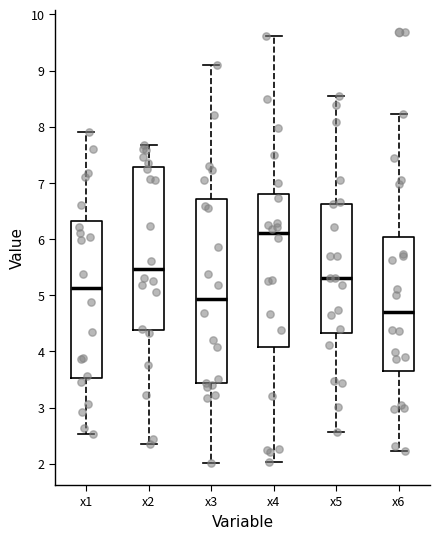

Comparing the boxes themselves (not the whiskers), which one is the tallest?

x3